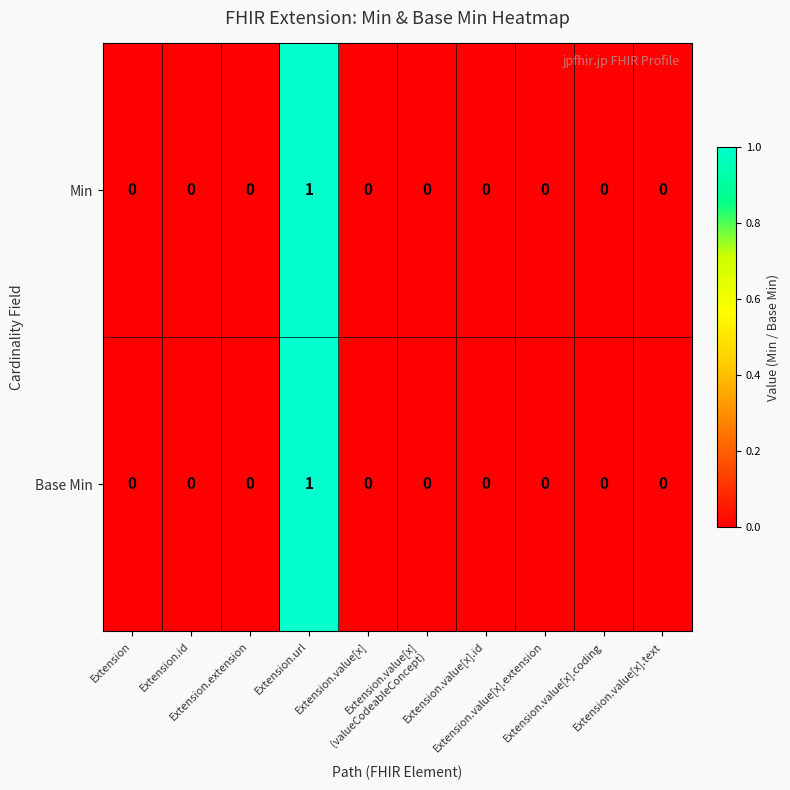

How many values in Min are above zero?

1